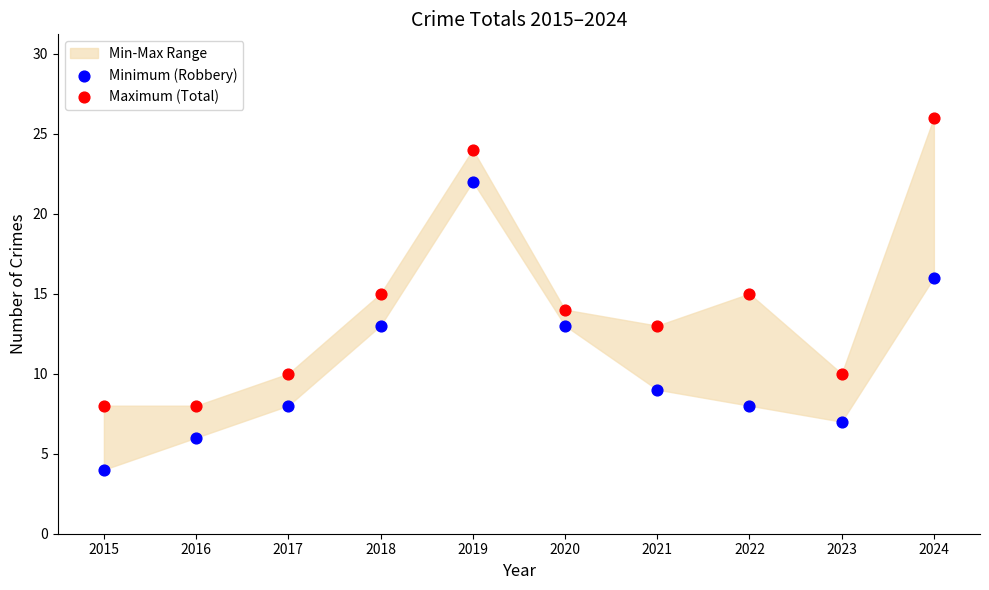

Which series contains the highest Y value?

Maximum (Total)